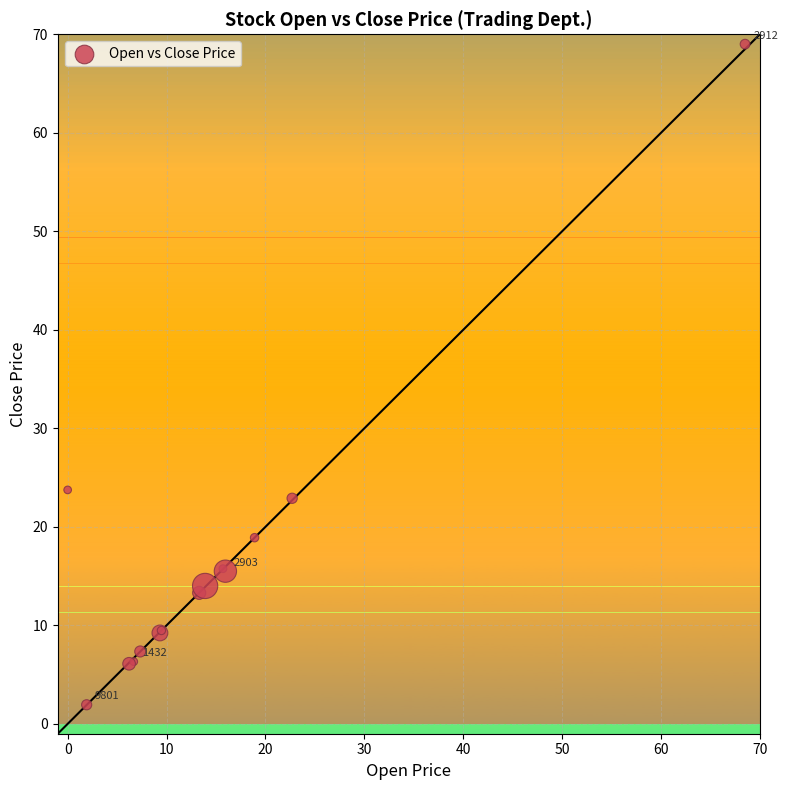

What Y value in the scatter plot is closest to 35?

23.8